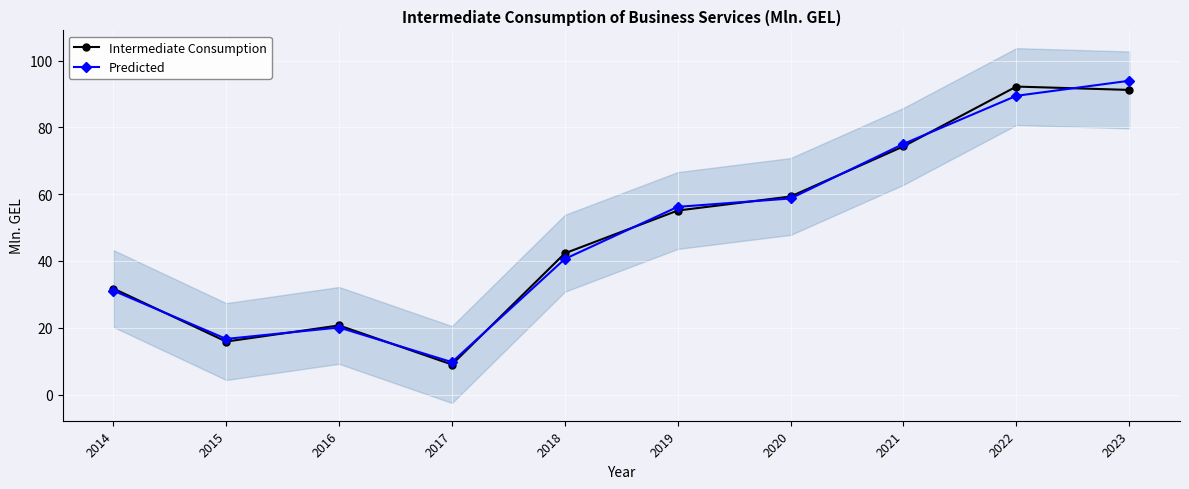

Reading right to left, extract all data points from this chart.

Intermediate Consumption: 2023=91.2	2022=92.2	2021=74.3	2020=59.3	2019=55.1	2018=42.3	2017=9.0	2016=20.7	2015=15.9	2014=31.8
Predicted: 2023=93.9	2022=89.4	2021=75.0	2020=58.7	2019=56.2	2018=40.6	2017=9.7	2016=20.1	2015=16.7	2014=31.1